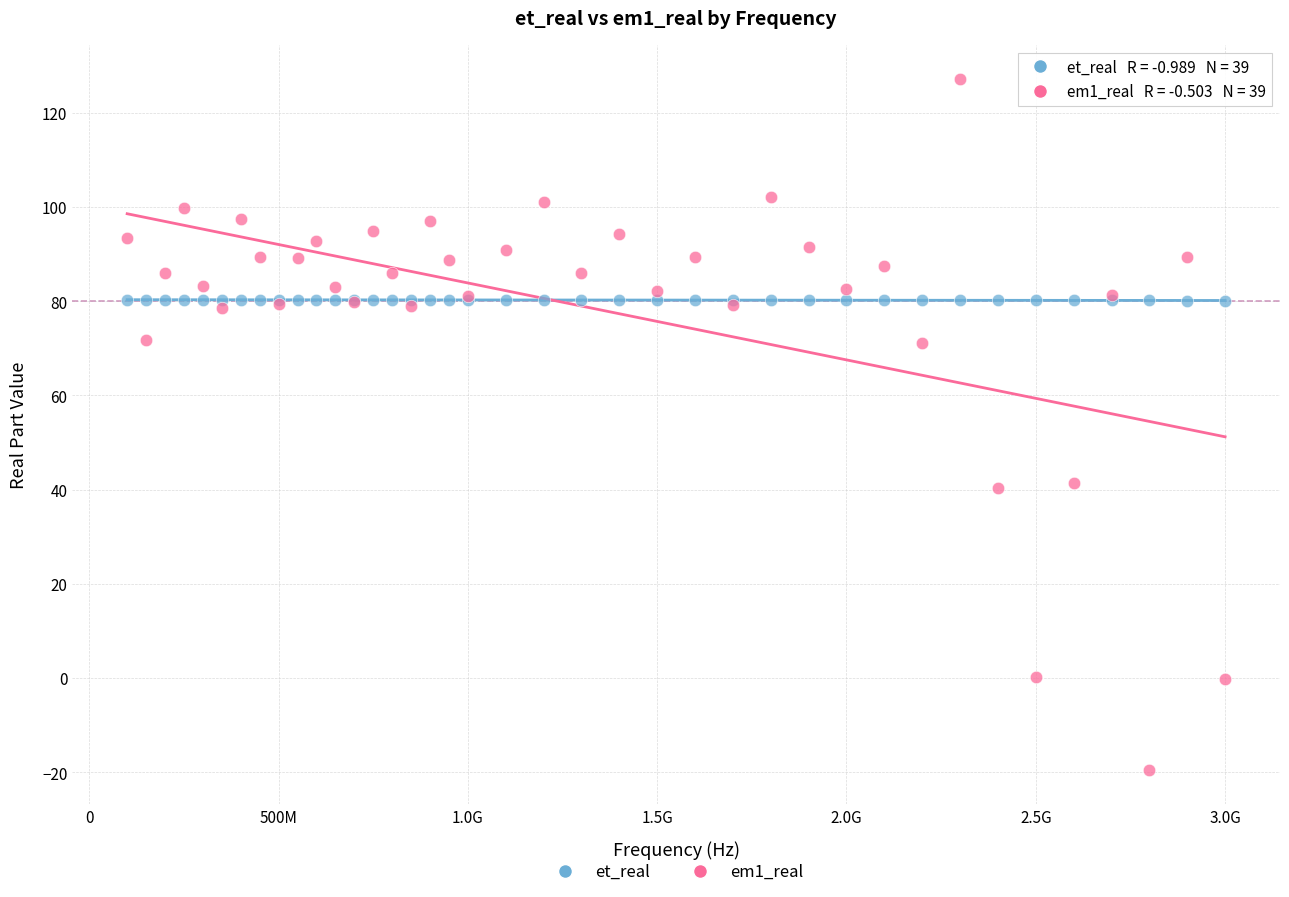

Which series reaches the maximum Y coordinate?

em1_real